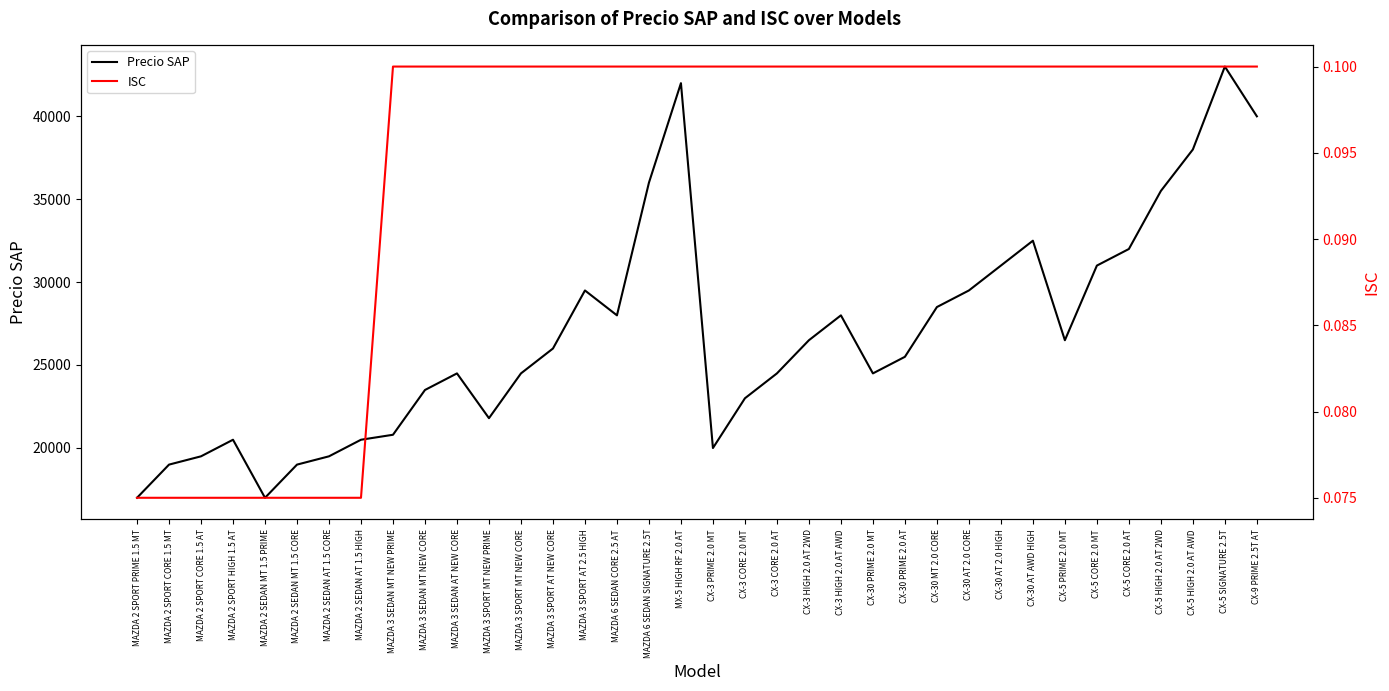

List the labels in order of Precio SAP value, smallest first.

MAZDA 2 SPORT PRIME 1.5 MT, MAZDA 2 SEDAN MT 1.5 PRIME, MAZDA 2 SPORT CORE 1.5 MT, MAZDA 2 SEDAN MT 1.5 CORE, MAZDA 2 SPORT CORE 1.5 AT, MAZDA 2 SEDAN AT 1.5 CORE, CX-3 PRIME 2.0 MT, MAZDA 2 SPORT HIGH 1.5 AT, MAZDA 2 SEDAN AT 1.5 HIGH, MAZDA 3 SEDAN MT NEW PRIME, MAZDA 3 SPORT MT NEW PRIME, CX-3 CORE 2.0 MT, MAZDA 3 SEDAN MT NEW CORE, MAZDA 3 SEDAN AT NEW CORE, MAZDA 3 SPORT MT NEW CORE, CX-3 CORE 2.0 AT, CX-30 PRIME 2.0 MT, CX-30 PRIME 2.0 AT, MAZDA 3 SPORT AT NEW CORE, CX-3 HIGH 2.0 AT 2WD, CX-5 PRIME 2.0 MT, MAZDA 6 SEDAN CORE 2.5 AT, CX-3 HIGH 2.0 AT AWD, CX-30 MT 2.0 CORE, MAZDA 3 SPORT AT 2.5 HIGH, CX-30 AT 2.0 CORE, CX-30 AT 2.0 HIGH, CX-5 CORE 2.0 MT, CX-5 CORE 2.0 AT, CX-30 AT AWD HIGH, CX-5 HIGH 2.0 AT 2WD, MAZDA 6 SEDAN SIGNATURE 2.5T, CX-5 HIGH 2.0 AT AWD, CX-9 PRIME 2.5T AT, MX-5 HIGH RF 2.0 AT, CX-5 SIGNATURE 2.5T